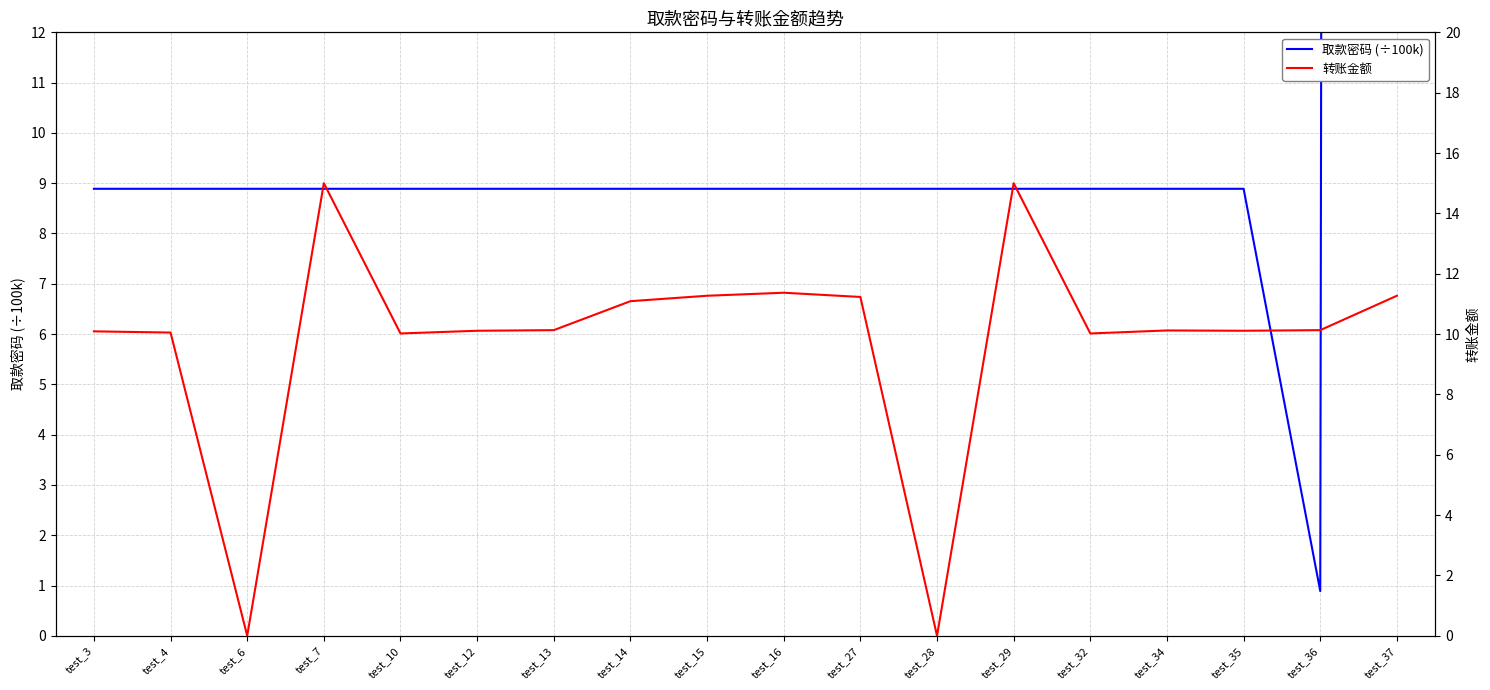

How many distinct data groups are displayed?

2